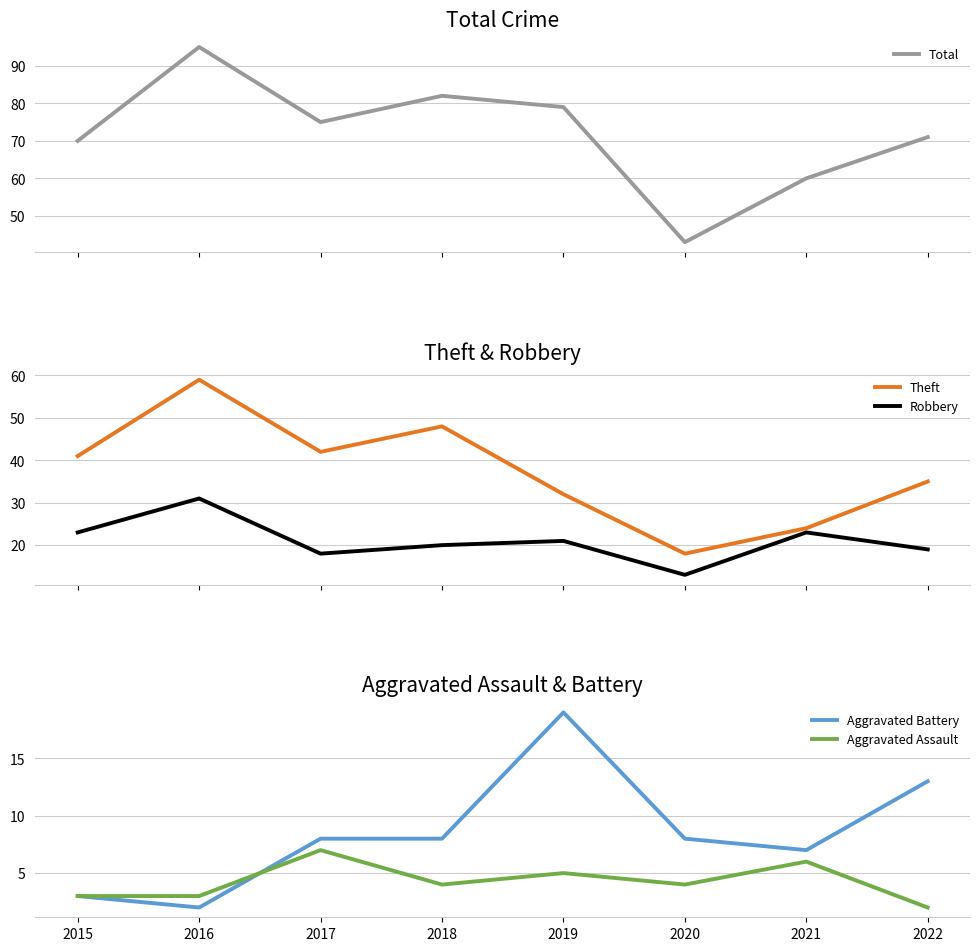

What is the total value across all series at 2016?

190